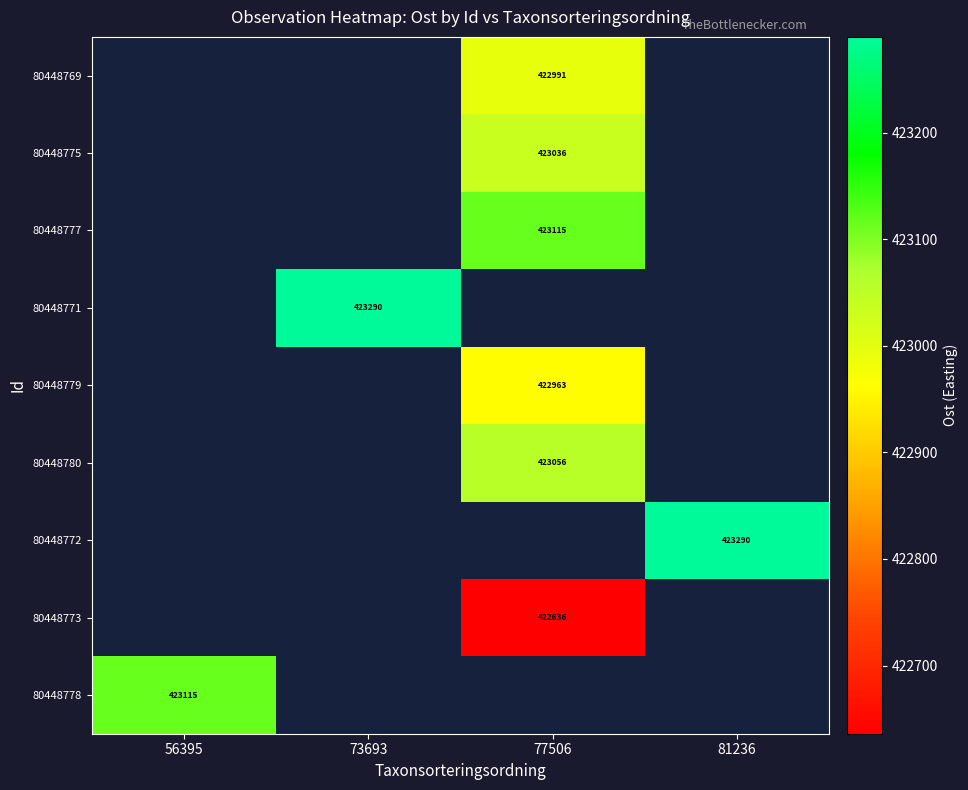

Which series has the largest range (max minus min)?

80448778